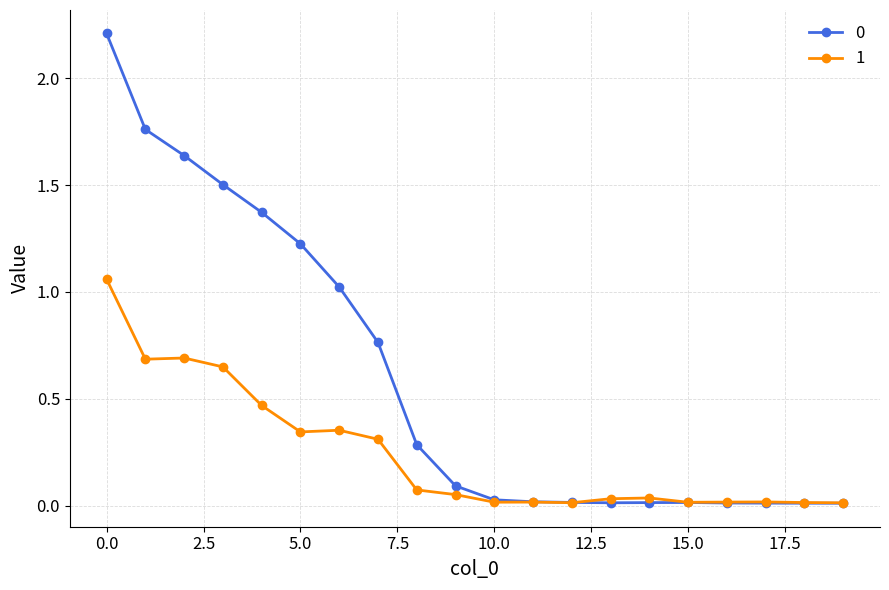

What is the maximum value shown in the chart?

2.2